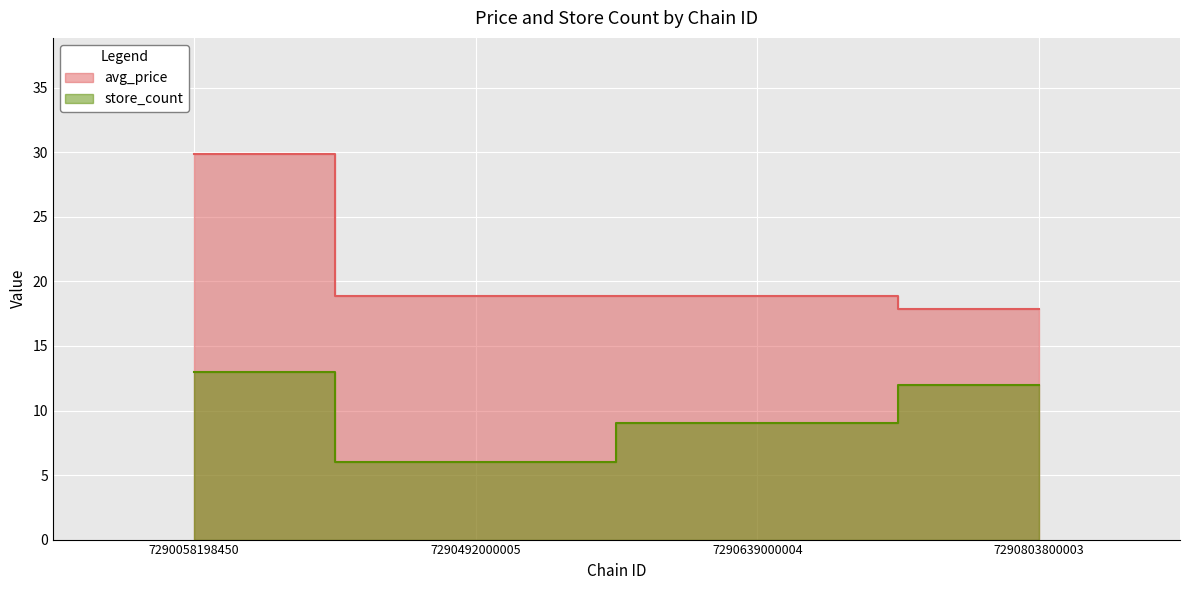

Reading right to left, extract all data points from this chart.

avg_price: 17.9	18.9	18.9	29.9
store_count: 12.0	9.0	6.0	13.0